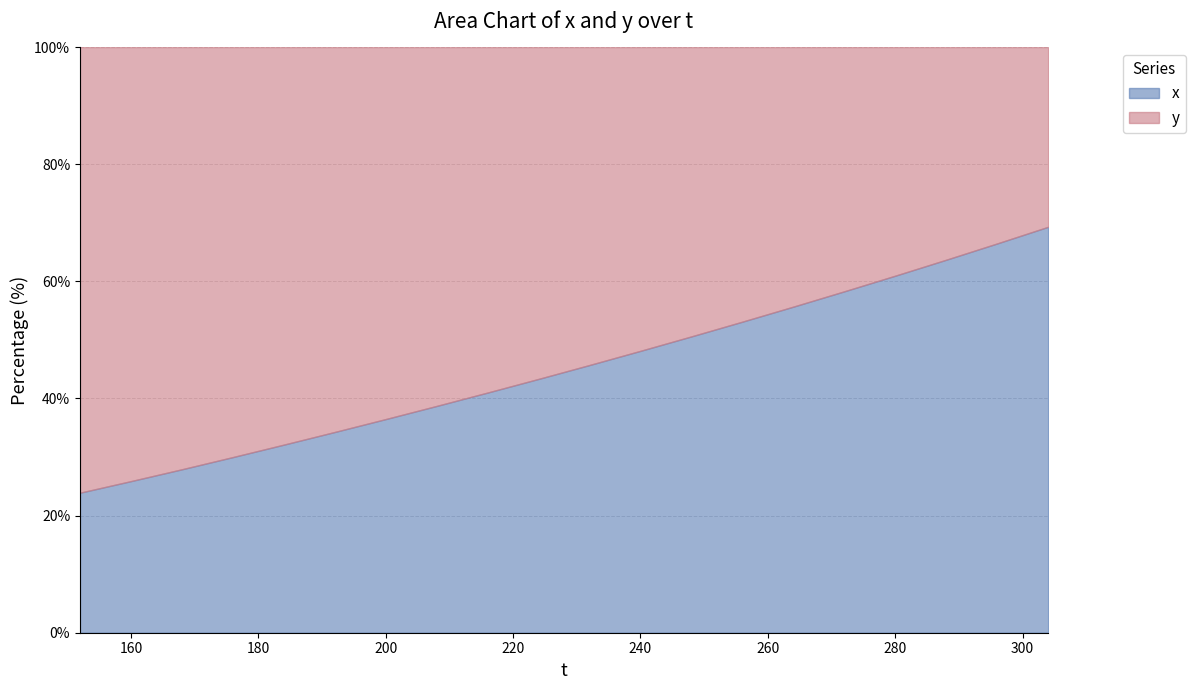

What is the average value of the y series?

681.6